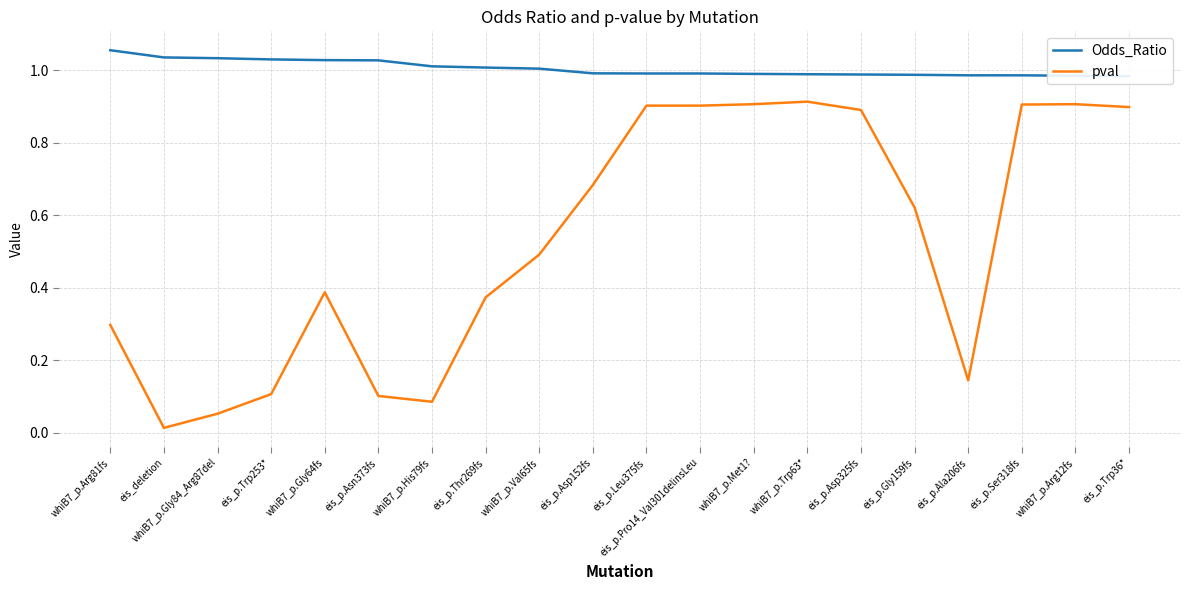

What is the spread (max minus min) of values at eis_deletion?

1.0